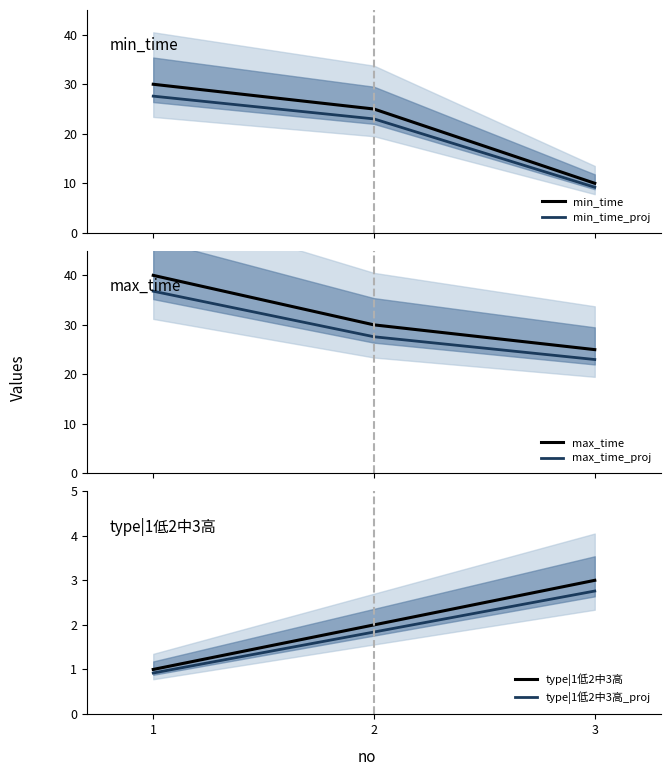

At which label does type|1低2中3高_proj reach its minimum?

1